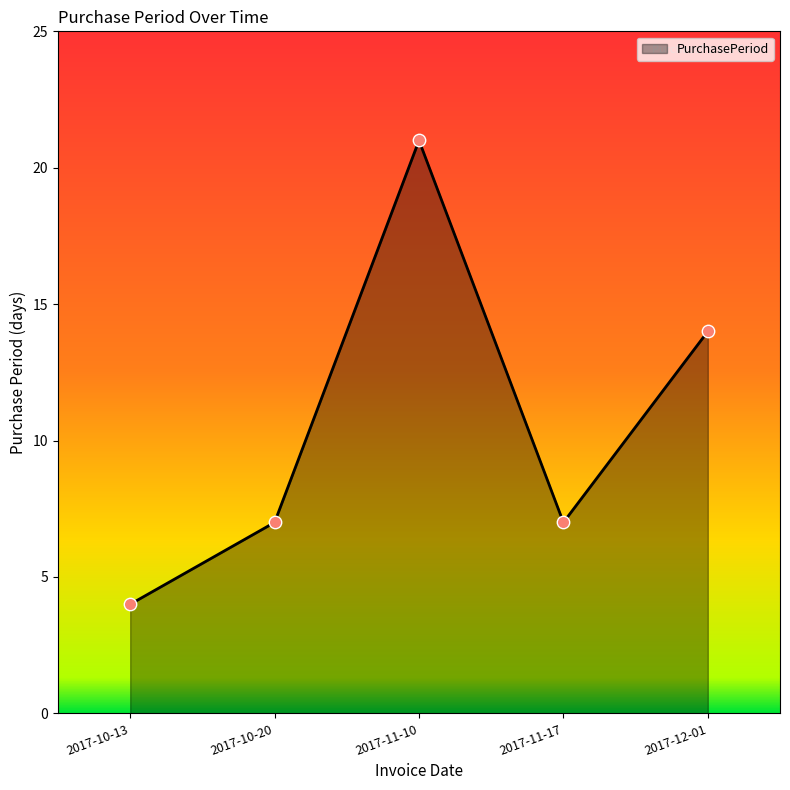

Between 2017-10-20 and 2017-10-13, which is larger?

2017-10-20